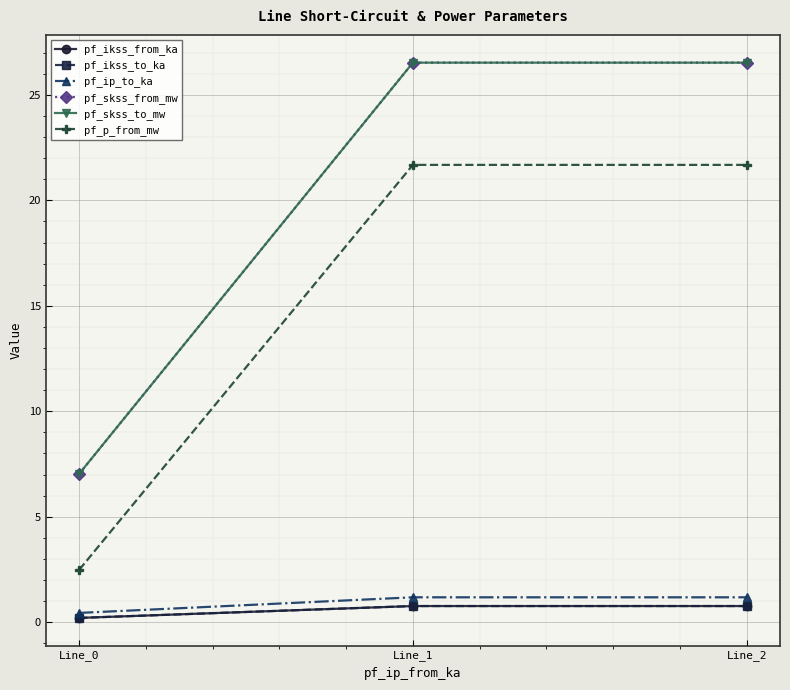

Is this an area chart (filled region under the line)?

No